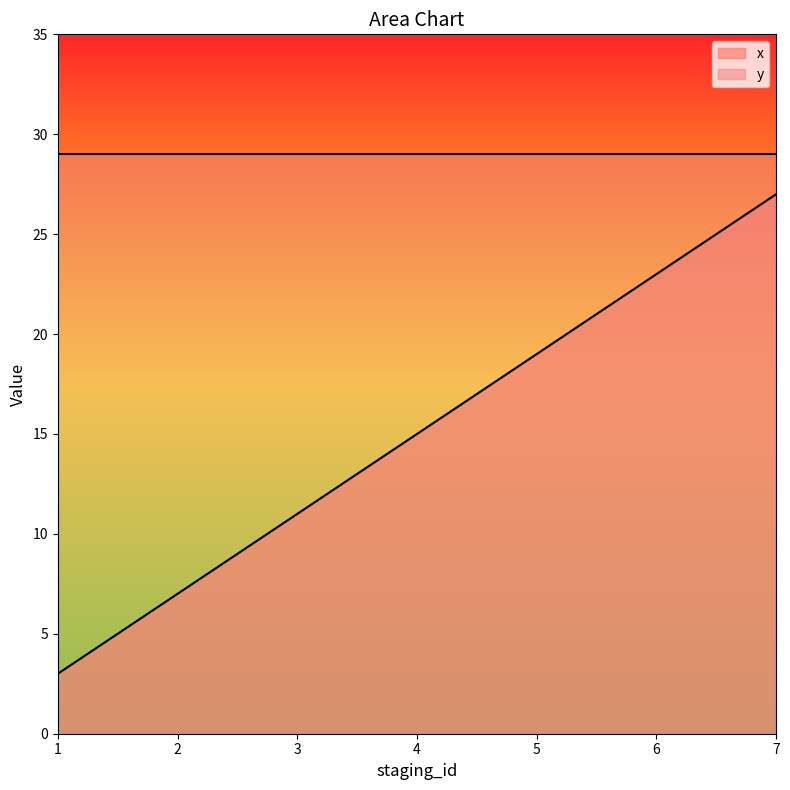

What is the difference between the second highest and minimum values?

20